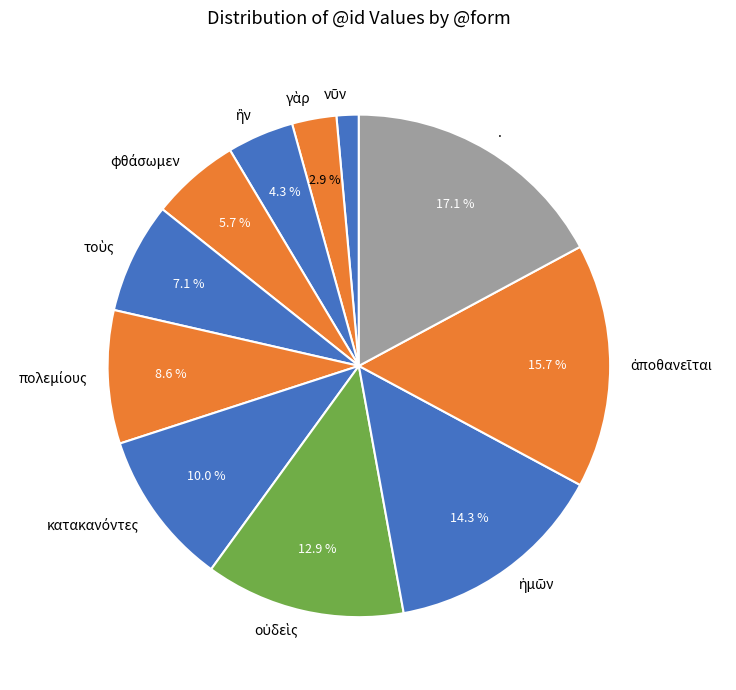

Does any single category account for the majority?

No